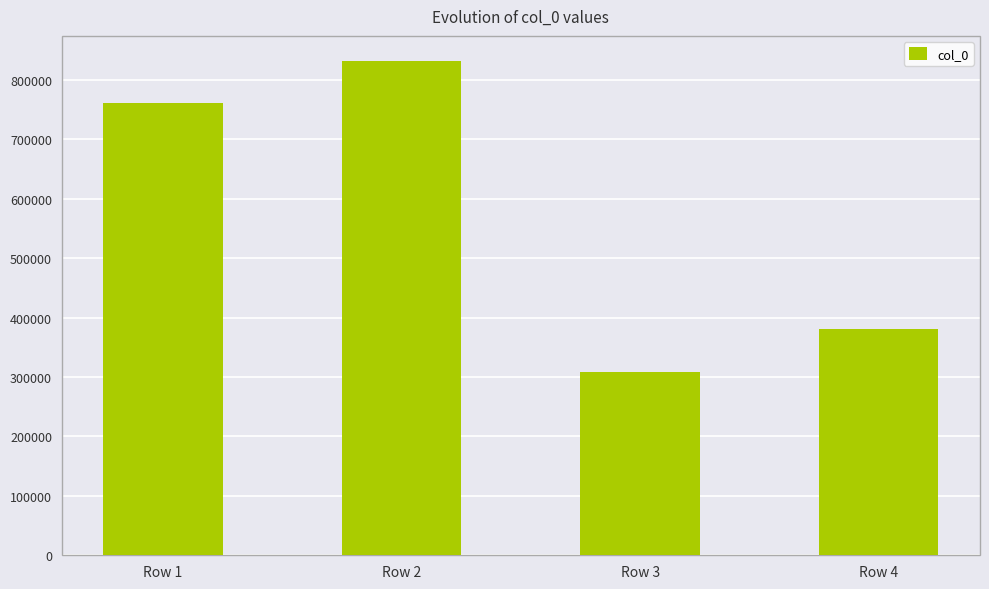

Are the bars horizontal?

No